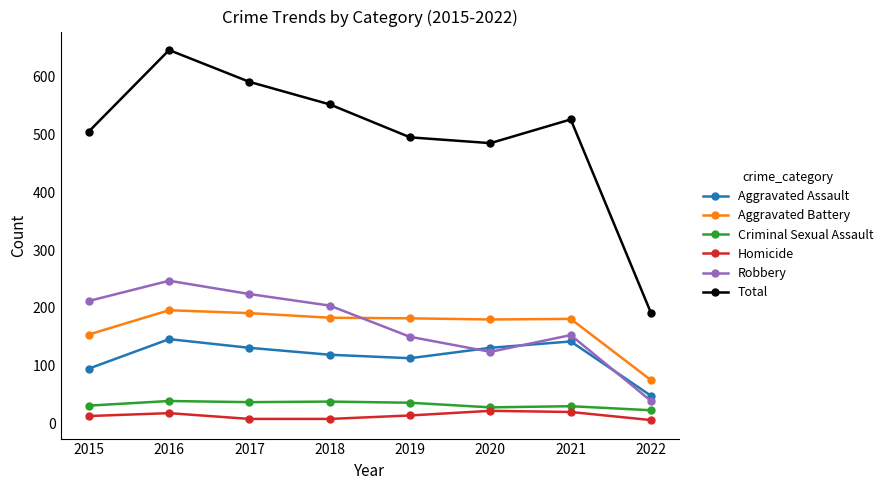

What is the sum of the Aggravated Assault values at 2015 and 2022?

143